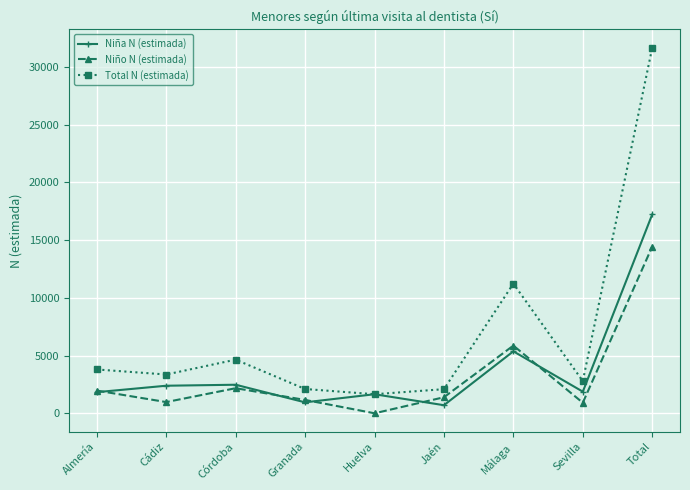

True or false: Niño N (estimada) has a value of 1157 at Granada.

True